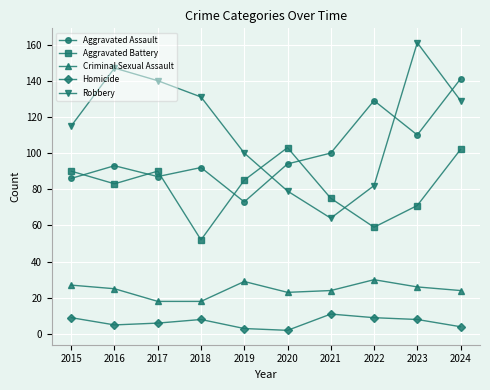

How many lines are shown in the chart?

5